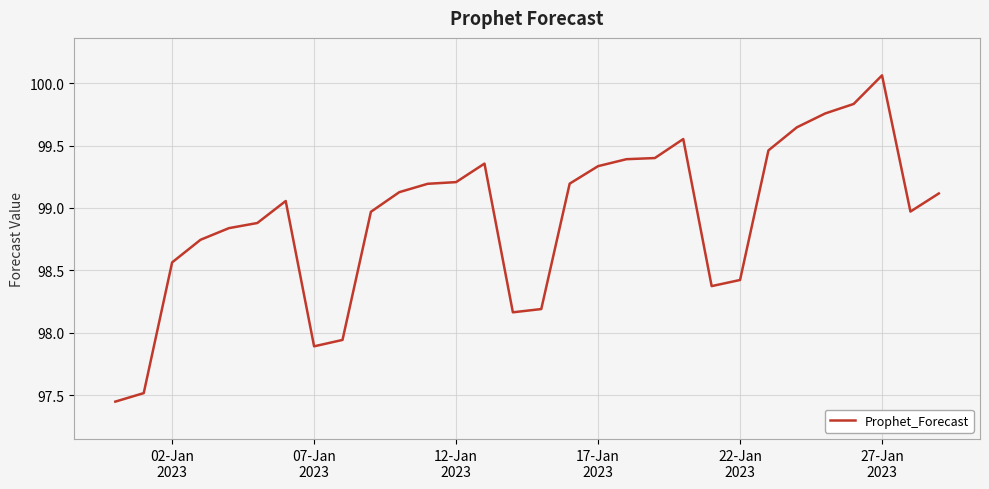

What is the difference between the maximum and minimum values?

2.6